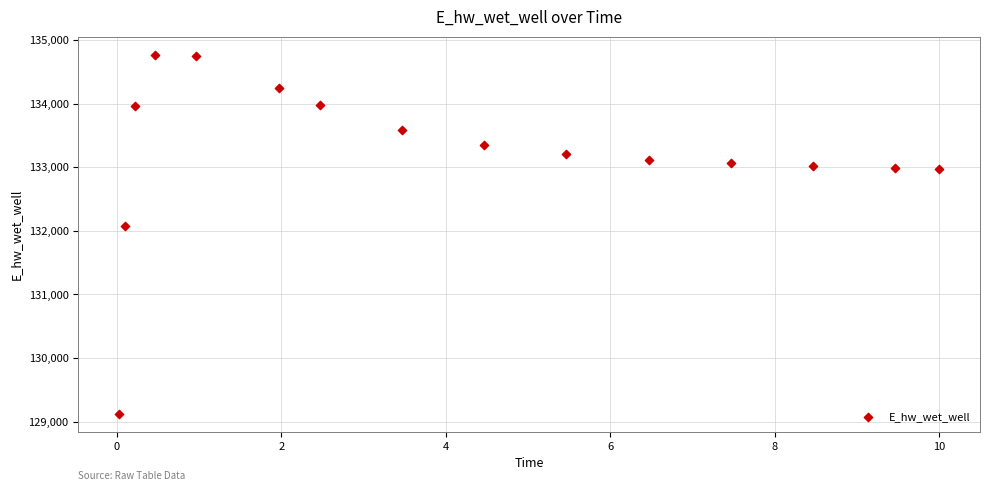

What is the range of X values (max minus min)?

10.0